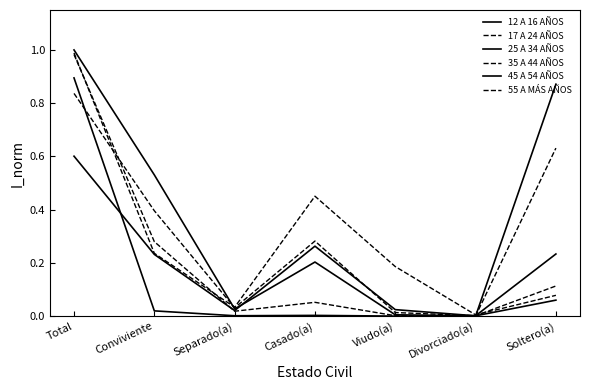

What is the approximate value of 55 A MÁS AÑOS at Conviviente?

0.2